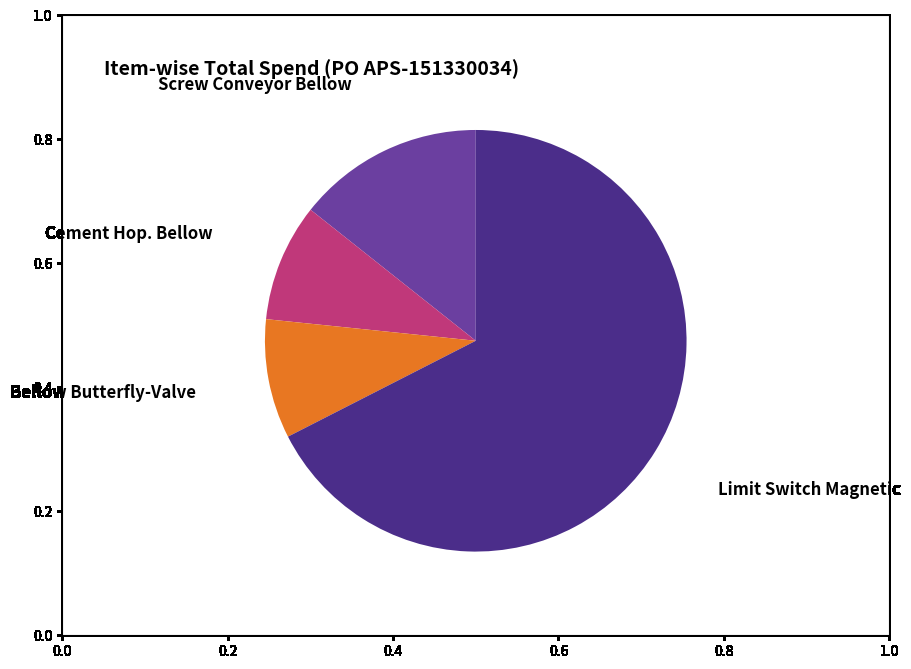

Is it true that Screw Conveyor Bellow is 26% of the pie?

False